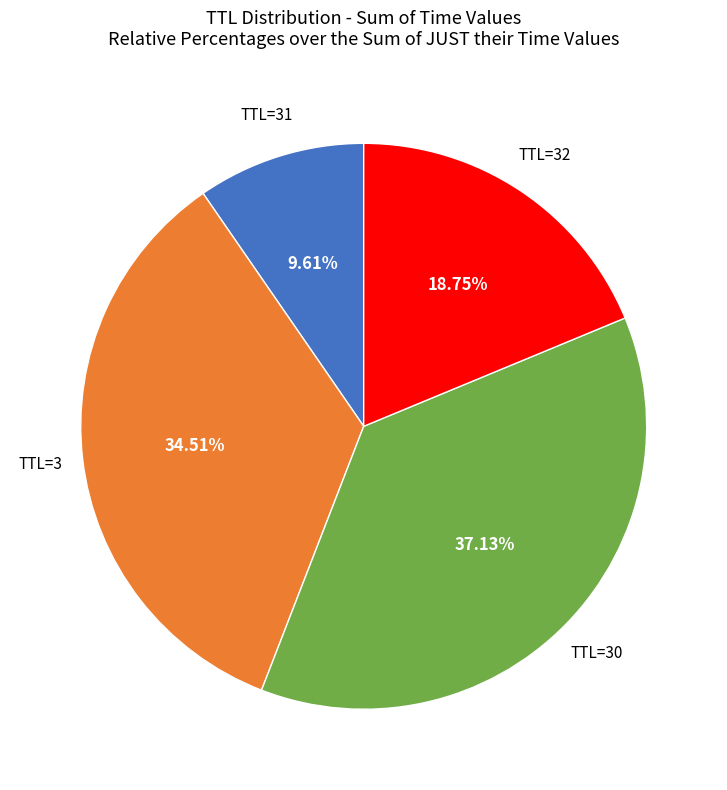

Is there any slice that represents more than half of the pie?

No